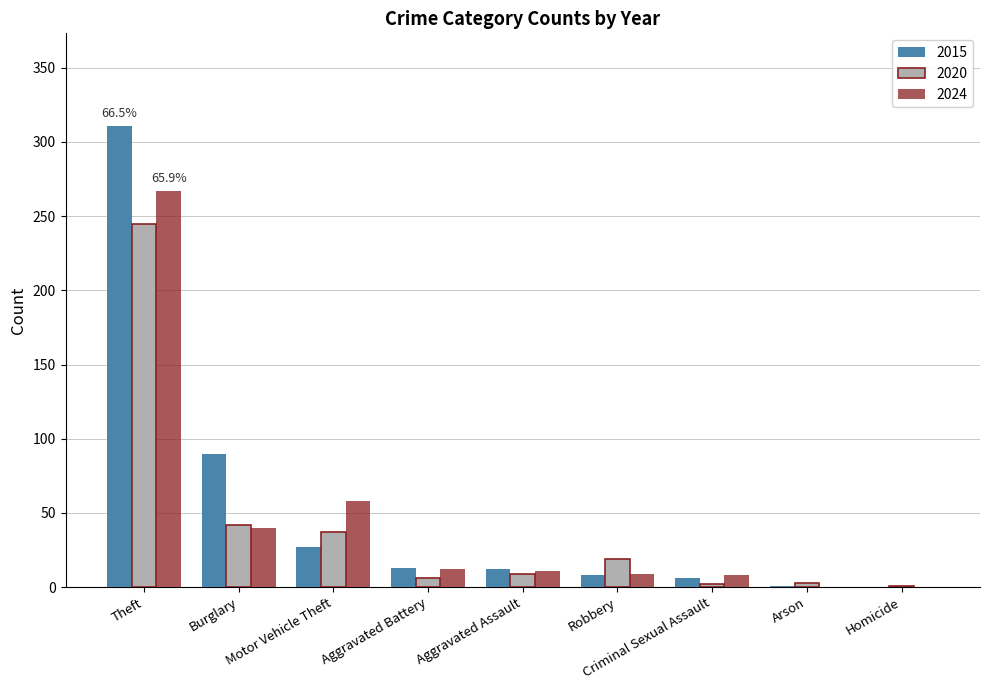

Where is 2024 nearest to the value 133?

Motor Vehicle Theft